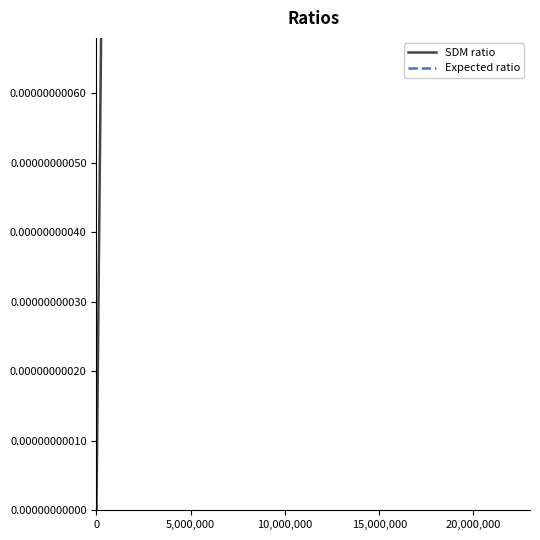

How many categories are shown in the chart?

21